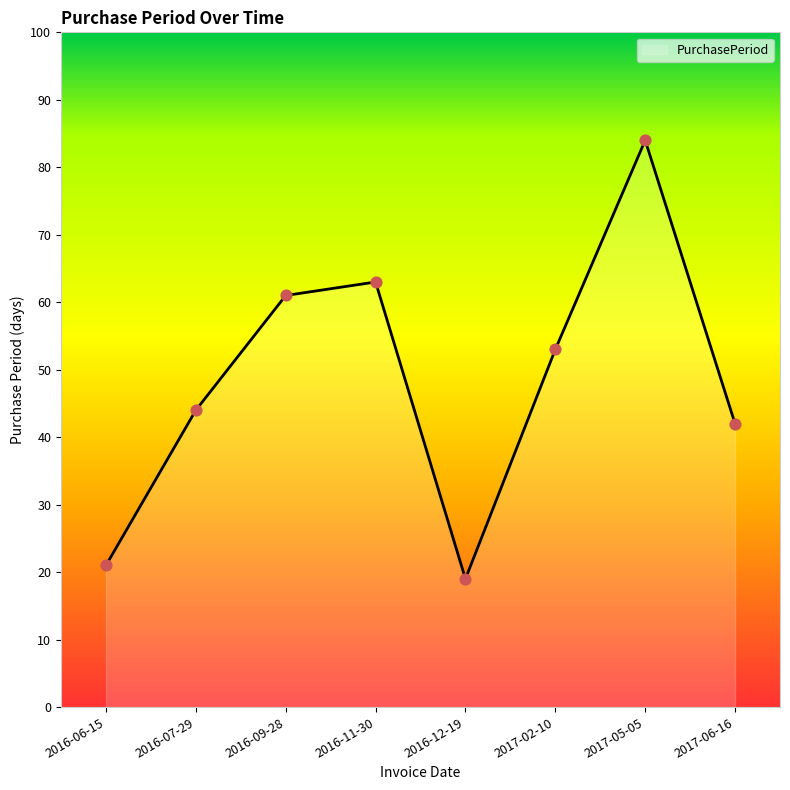

What is the change in value from 2016-12-19 to 2017-02-10?

+34